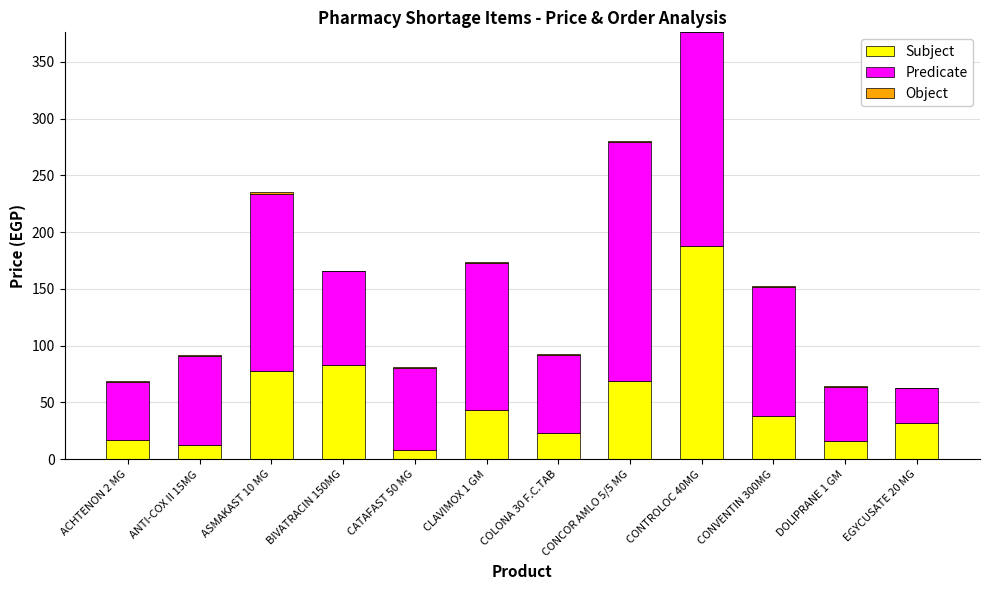

The Subject series shows 83.0 at BIVATRACIN 150MG. True or false?

True